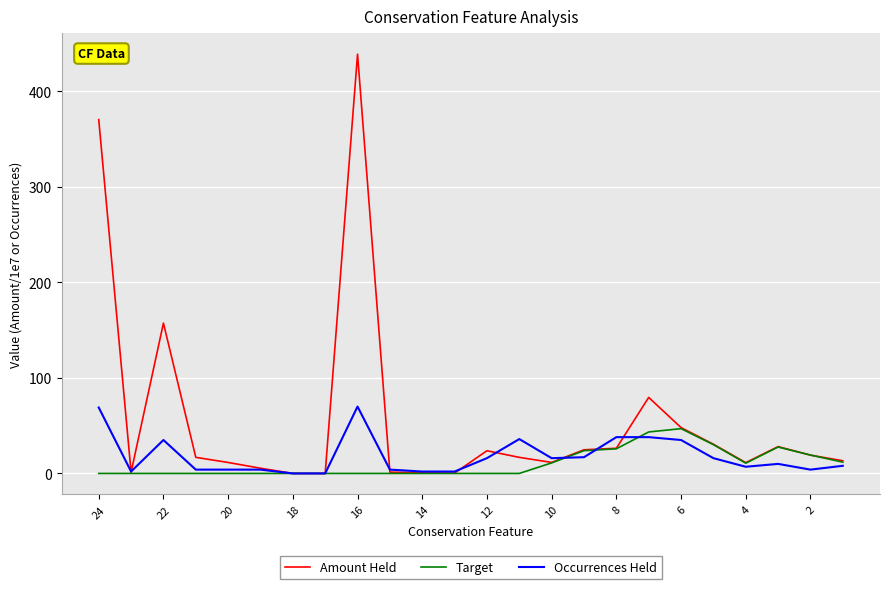

What is the highest value of the Occurrences Held series?

70.0